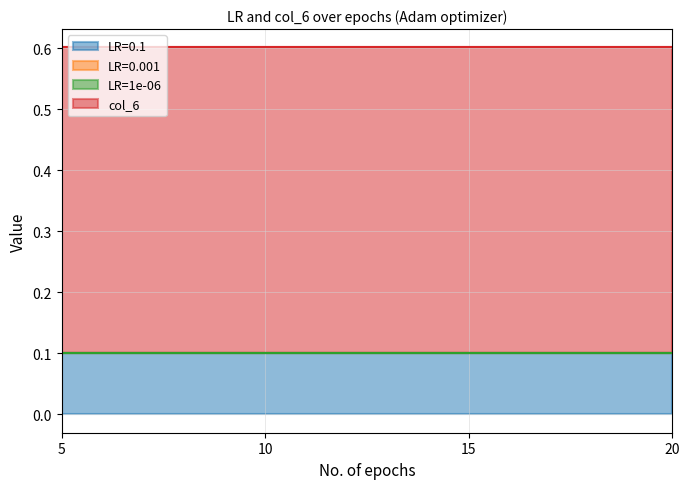

Between 20 and 15, which is larger?

20